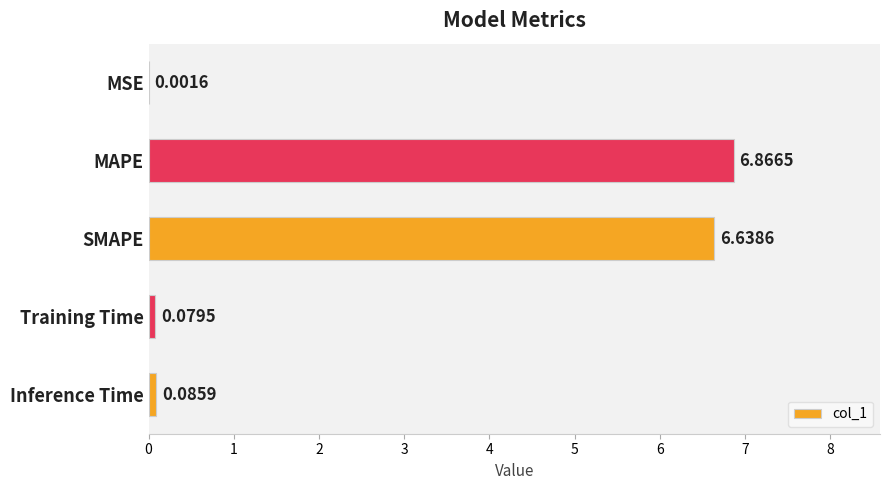

Which category has the highest value across all series?

MAPE